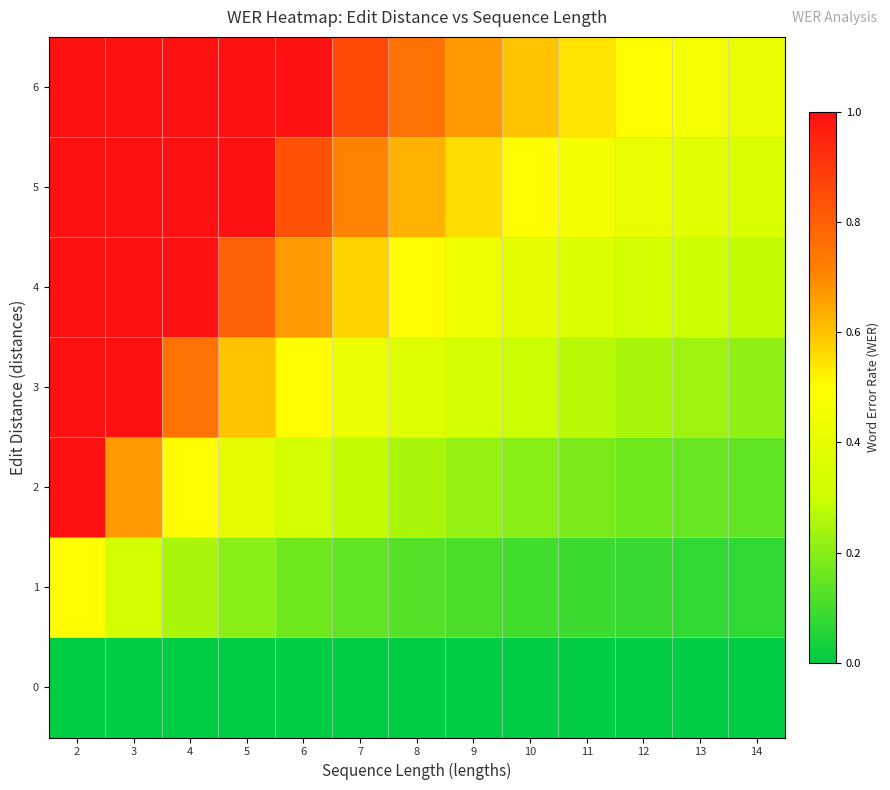

What is the total value across all series at 2?

5.5